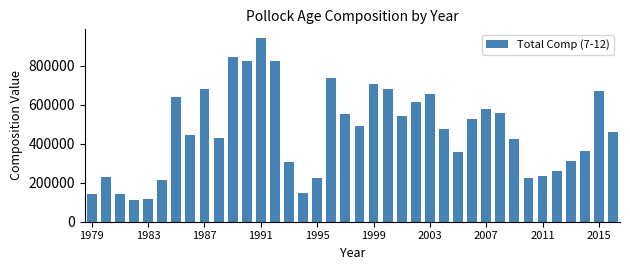

What is the greatest value displayed?

938646.9